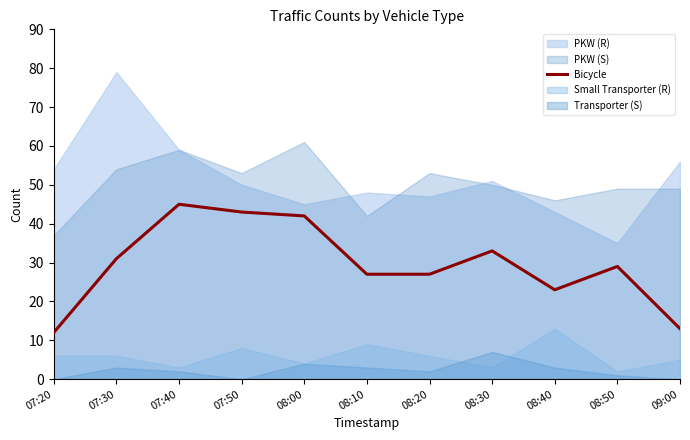

The Bicycle series shows 12 at 07:20. True or false?

True